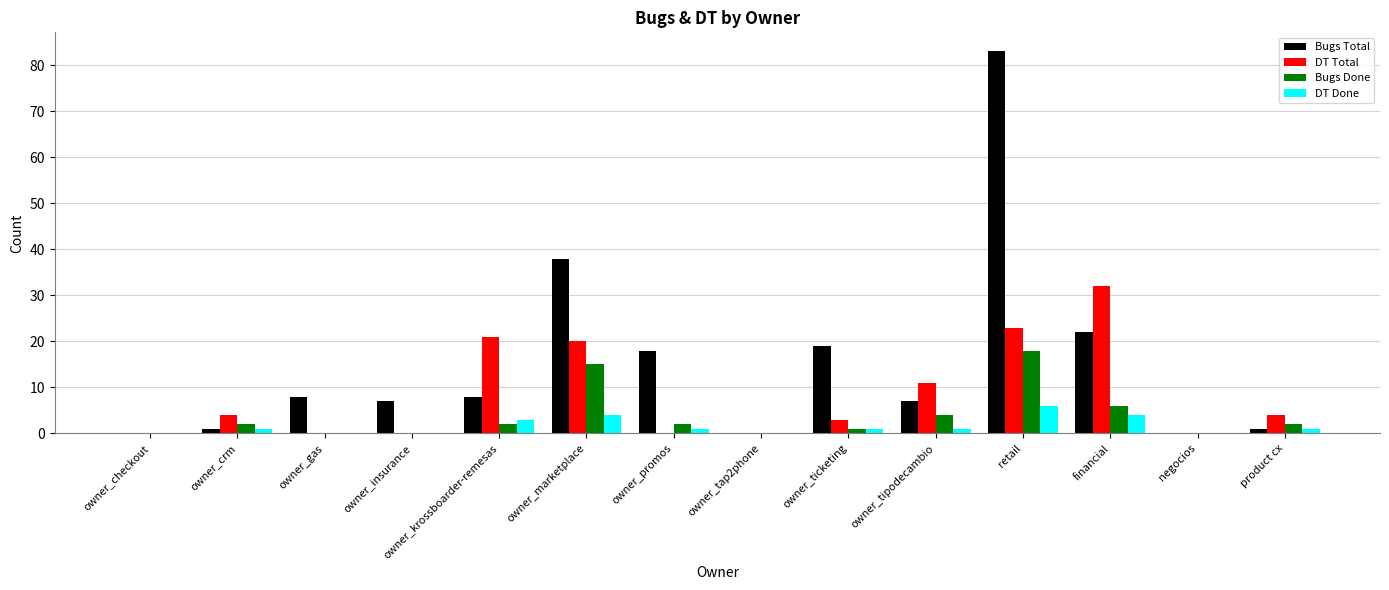

What is the maximum value for DT Done?

6